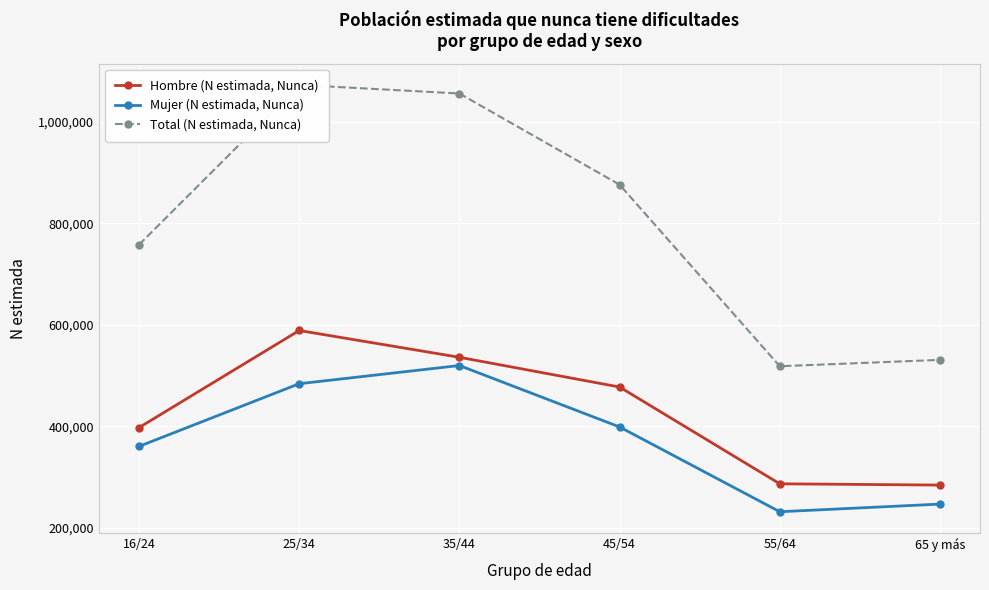

Reading left to right, transcribe all the data shown in this chart.

Hombre (N estimada, Nunca): 397598	589037	536229	477603	286820	284302
Mujer (N estimada, Nunca): 360601	484110	519977	398891	231755	246811
Total (N estimada, Nunca): 758198	1073148	1056206	876494	518576	531113